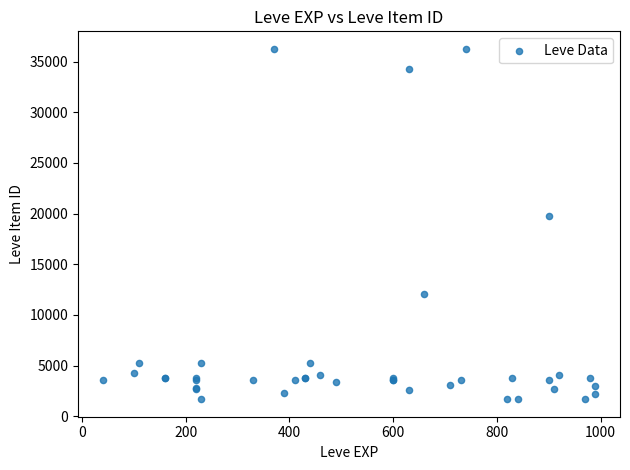

What Y value in the scatter plot is closest to 18967?

19744